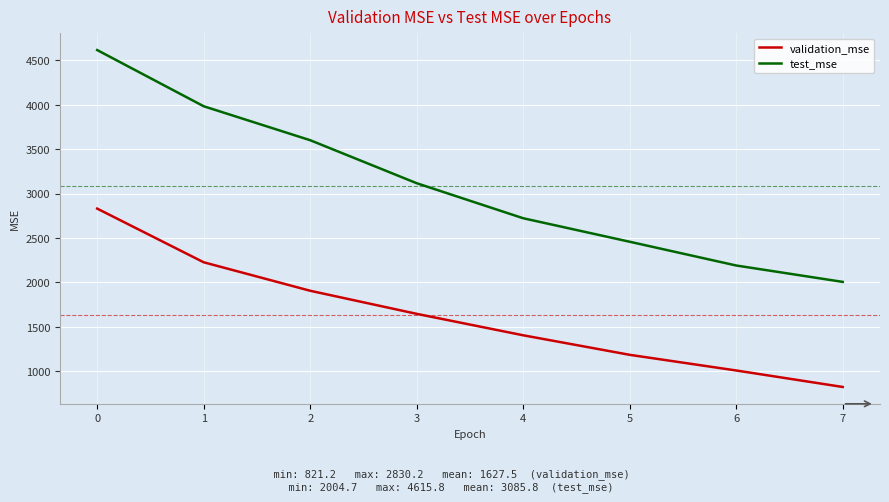

What is the minimum value shown in the chart?

821.2